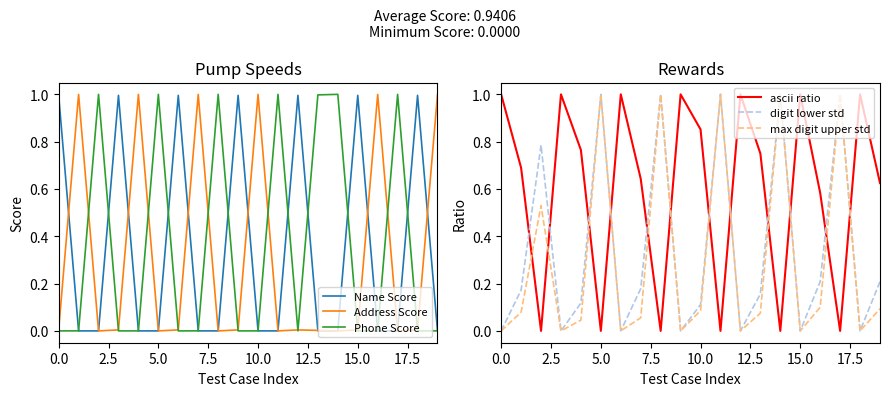

True or false: ascii ratio and digit lower std cross at least once.

True